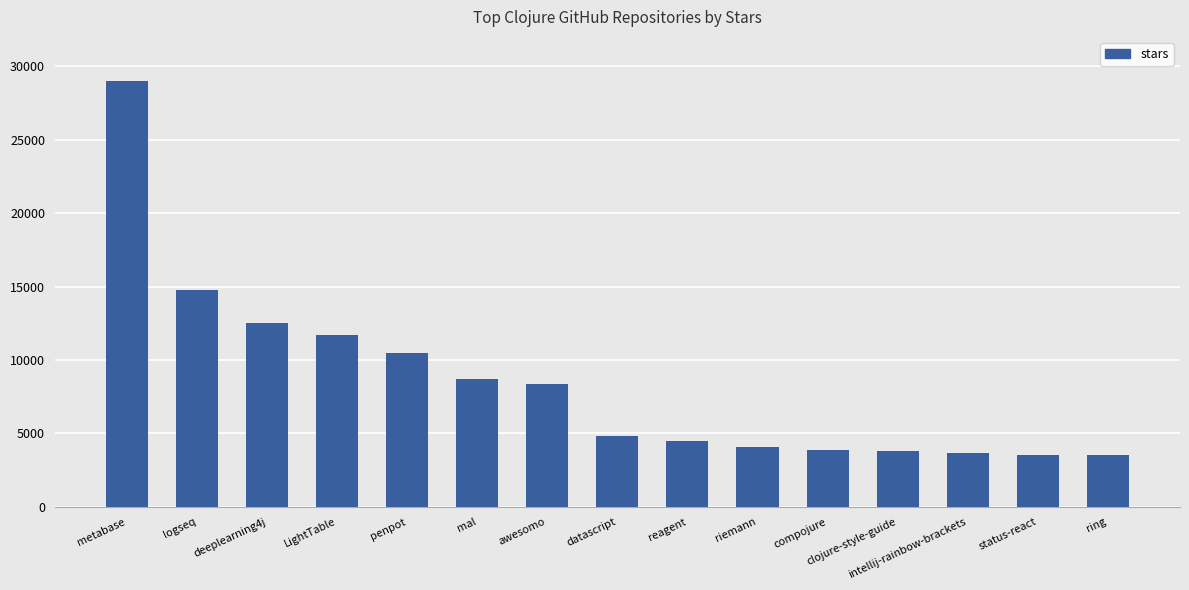

Read the value at clojure-style-guide.

3800